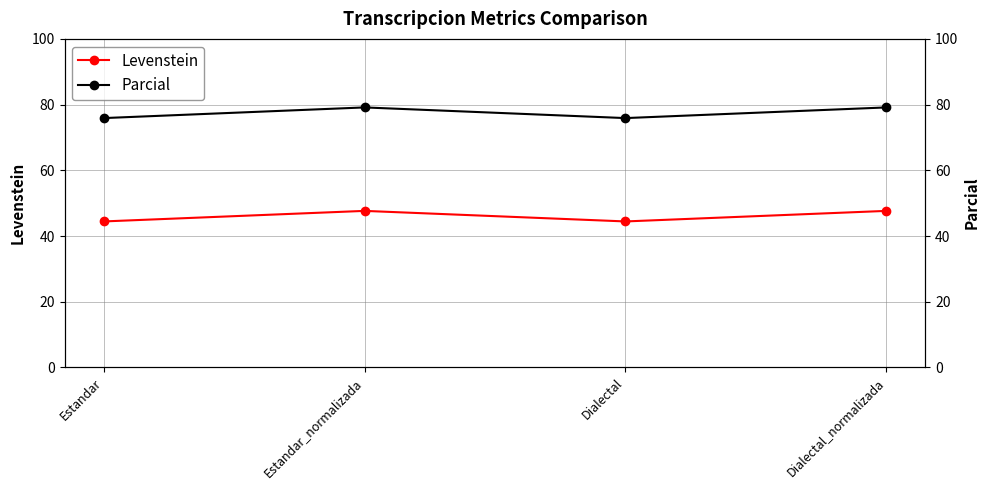

List the series in order of their peak value, highest first.

Parcial, Levenstein